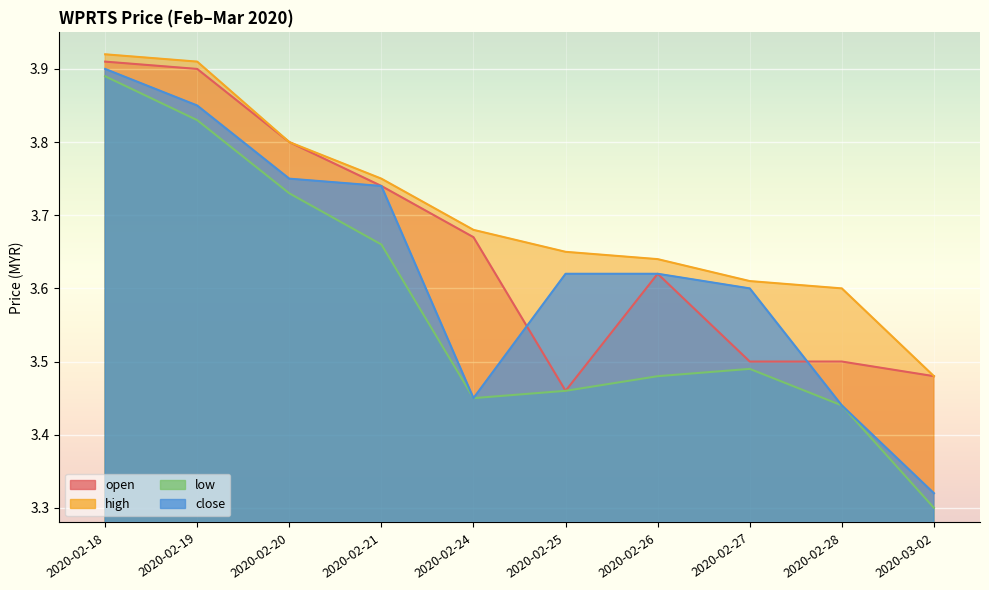

True or false: low has a value of 3.7 at 2020-02-20.

True